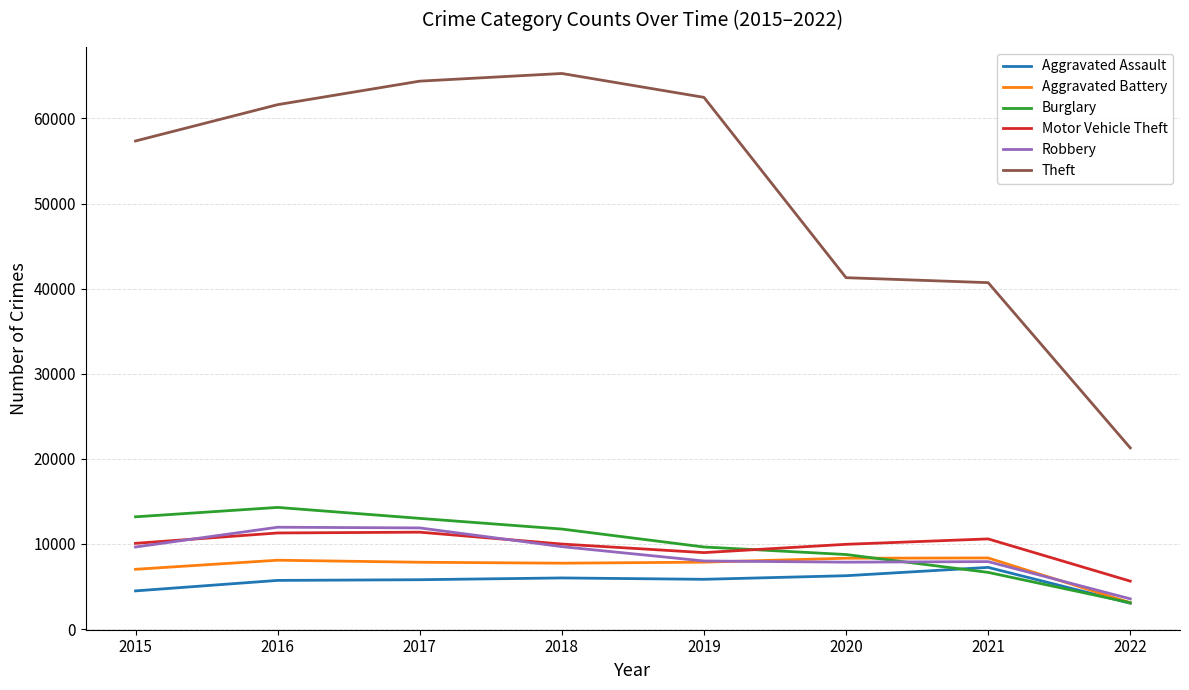

The value of Aggravated Battery at 2018 is 7735. True or false?

True